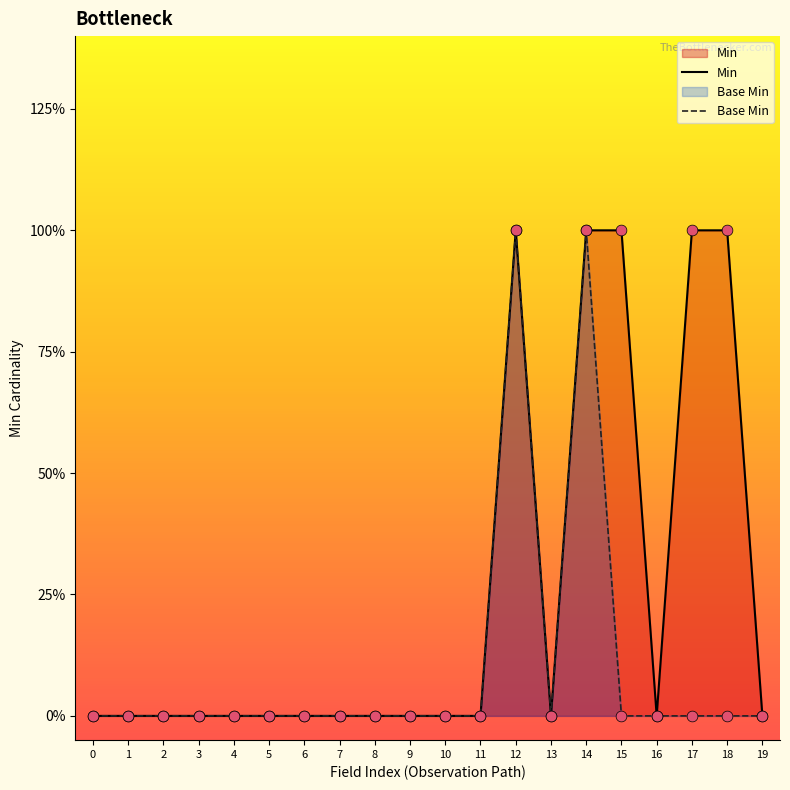

Which series contains the lowest Y value?

Min